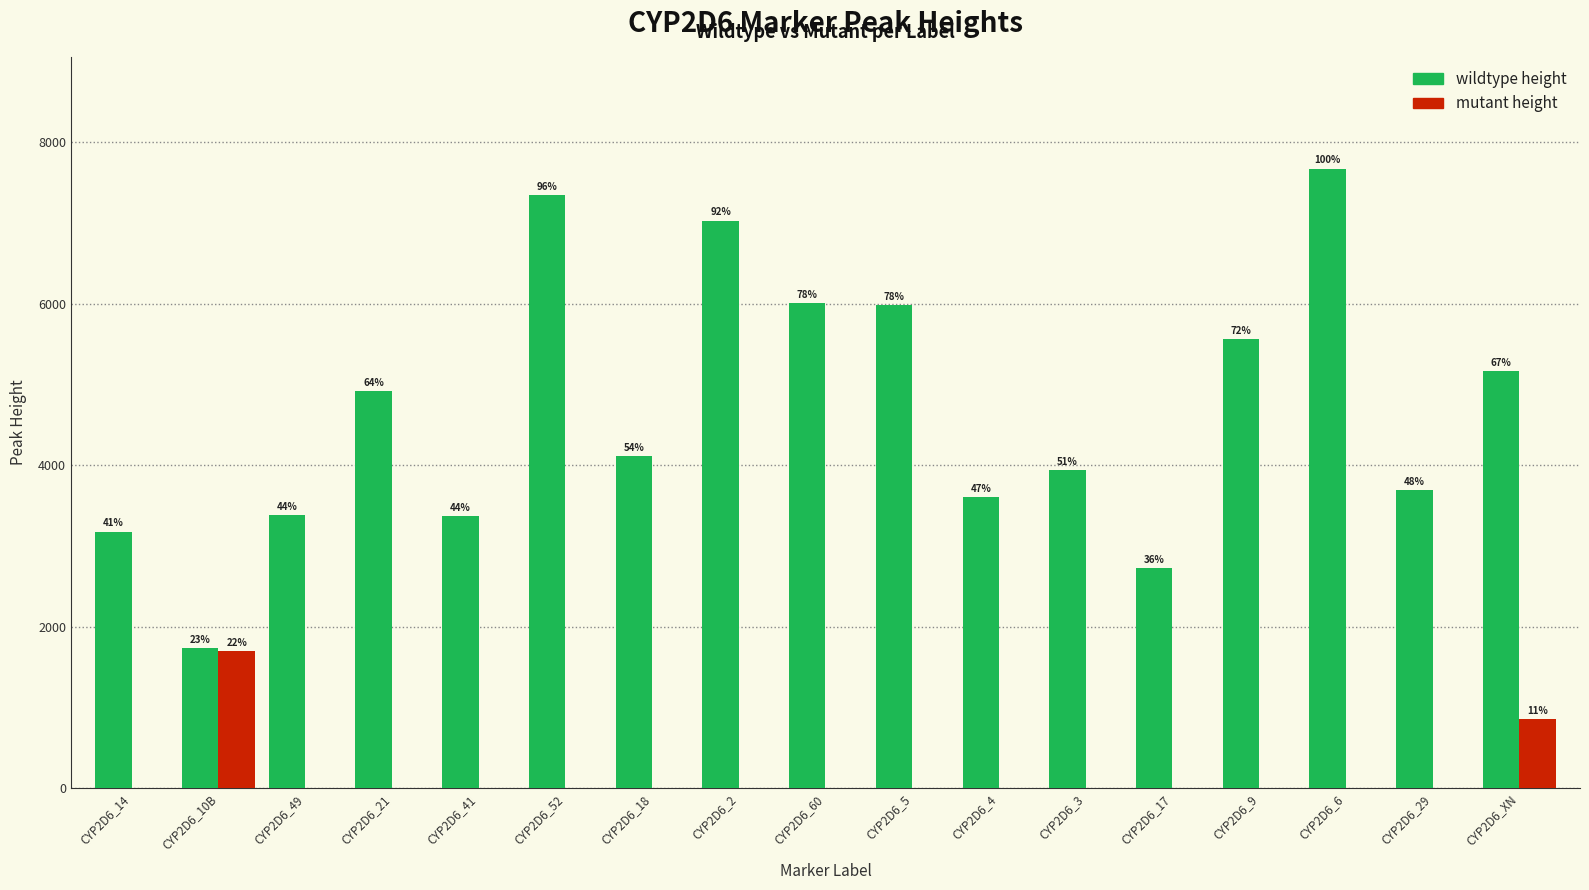

What is the average value of the wildtype height series?

4674